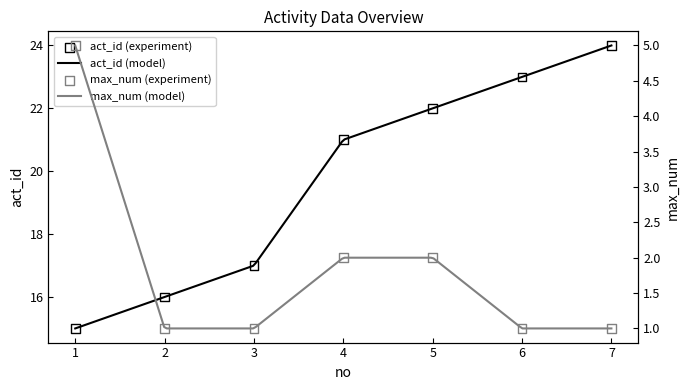

Which series contains the highest Y value?

act_id